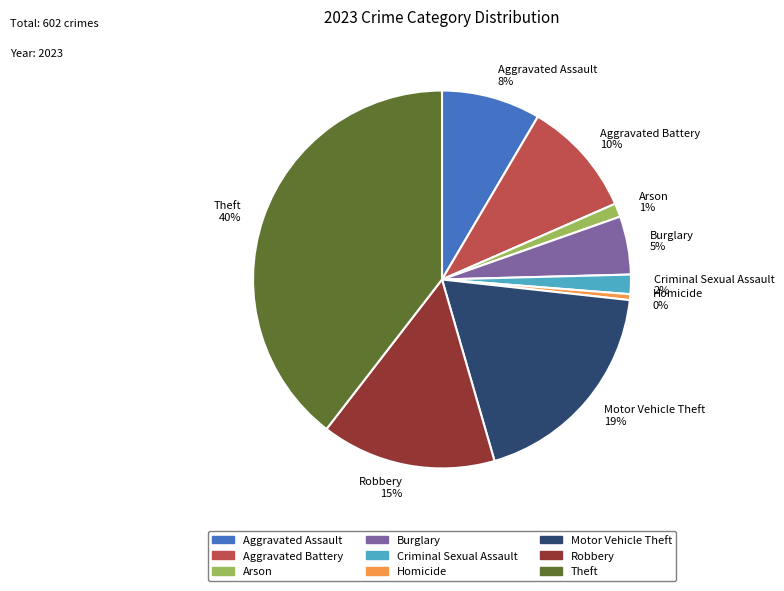

How many segments does this pie chart have?

9